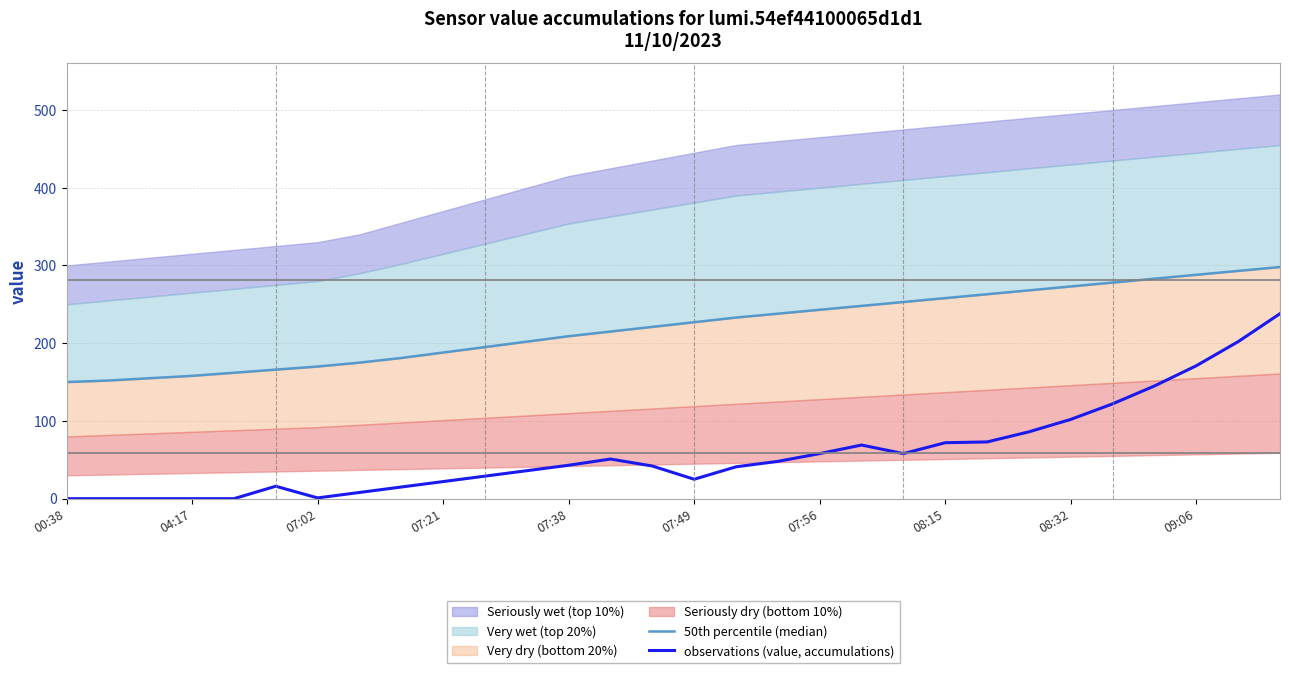

How many interior local valleys does the observations (value, accumulations) series have?

3